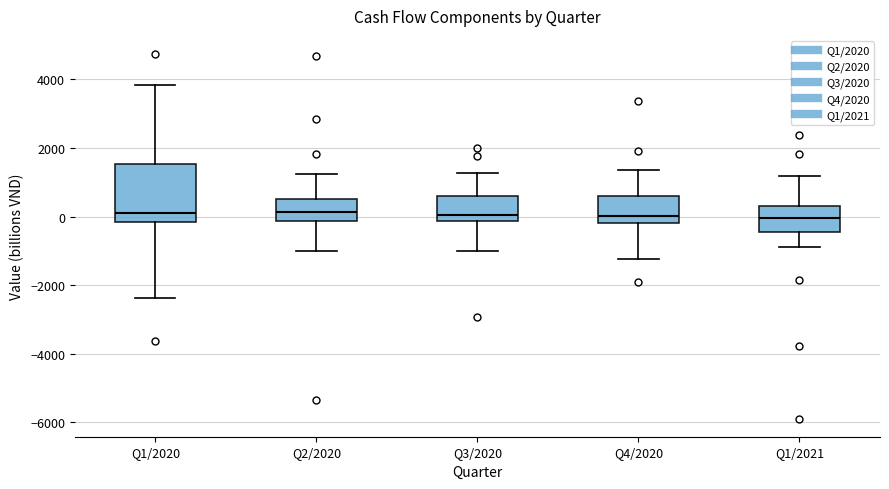

Reading left to right, transcribe this box plot: for each box, give where its median line is, the range the box spans, and where its two whiskers end, as read against the y-axis. The values are not printed on the chart, so give them approximately, as read against the axis.

Q1/2020: median 0, box -200 to 1600, whiskers -2400 to 3800
Q2/2020: median 200, box -200 to 600, whiskers -1000 to 1200
Q3/2020: median 0, box -200 to 600, whiskers -1000 to 1200
Q4/2020: median 0, box -200 to 600, whiskers -1200 to 1400
Q1/2021: median 0, box -400 to 400, whiskers -800 to 1200